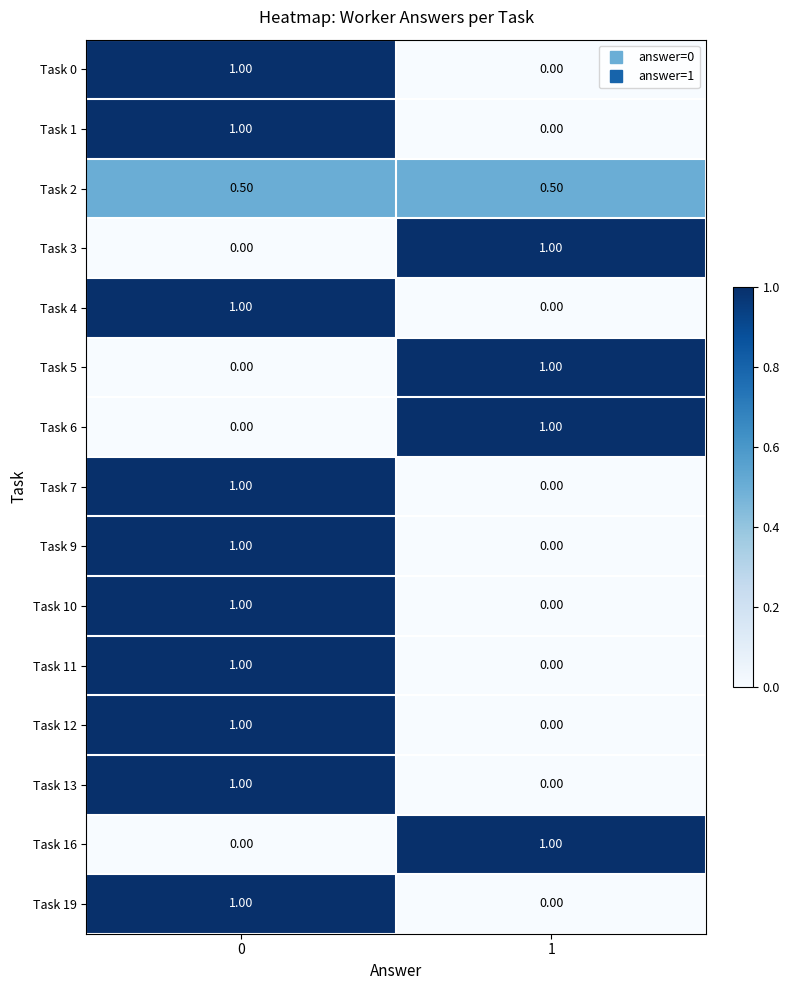

What is the average value of the Task 1 series?

0.5